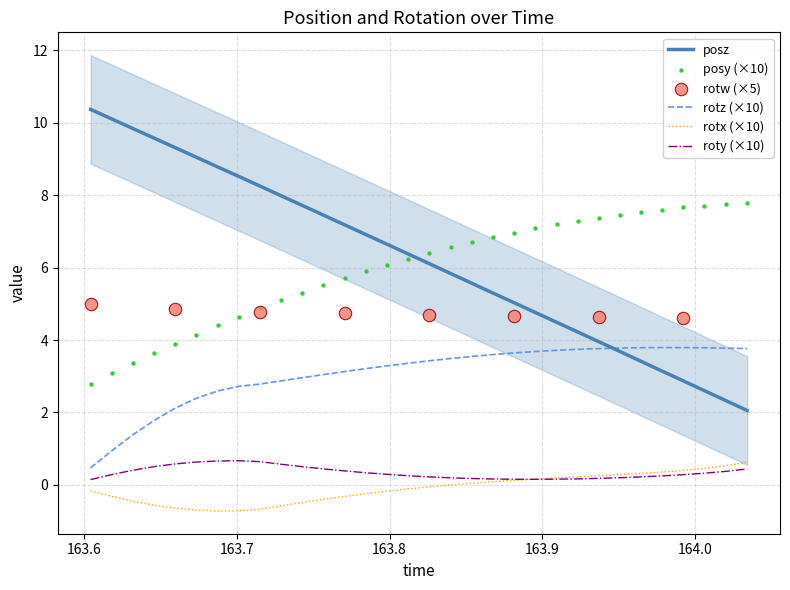

What is the total value across all series at 163.618?

14.1